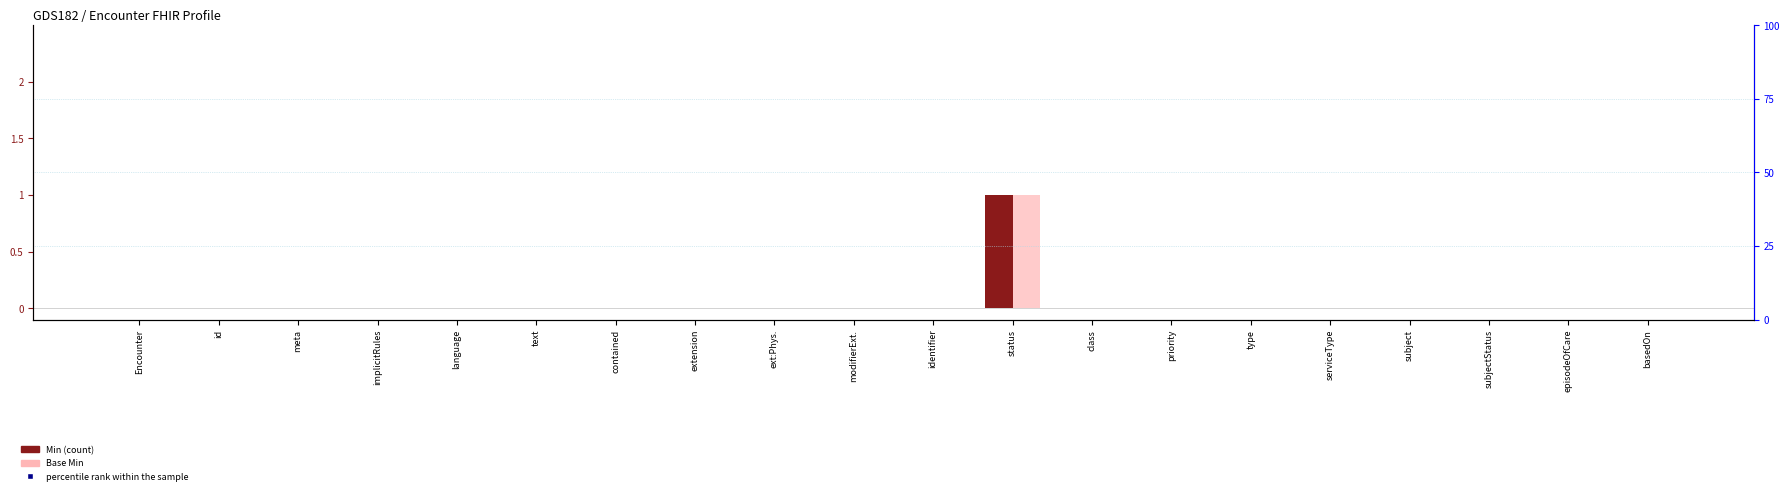

Which series has the largest total across all categories?

percentile rank within the sample